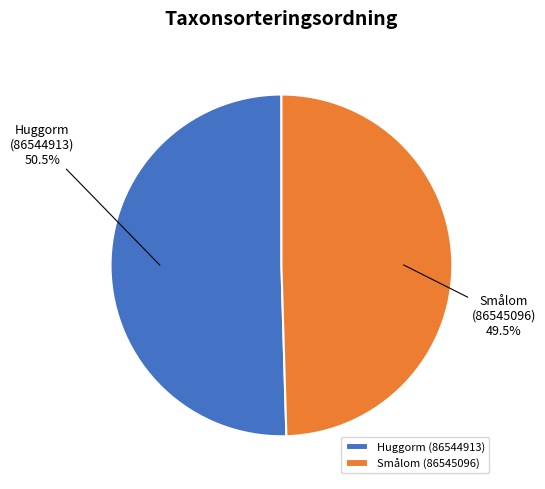

What is the total percentage of Huggorm (86544913) and Smålom (86545096)?

100.0%